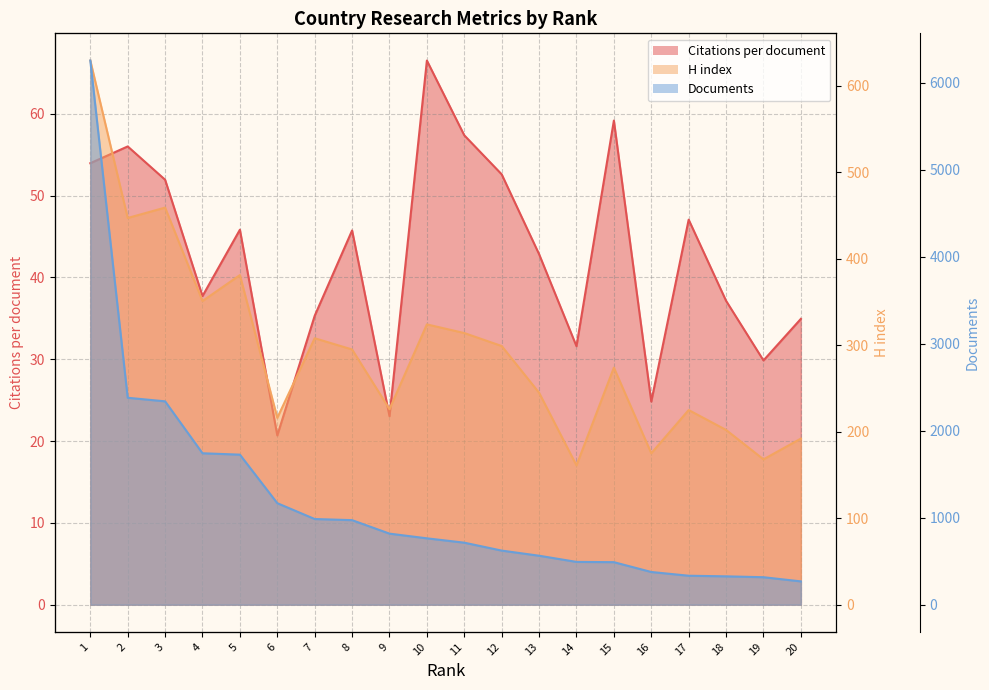

Reading left to right, what are all the values shown in this chart?

Citations per document: 1=54.0	2=56.0	3=52.0	4=37.7	5=45.8	6=20.7	7=35.3	8=45.8	9=23.1	10=66.5	11=57.4	12=52.6	13=42.9	14=31.6	15=59.2	16=24.8	17=47.1	18=37.1	19=29.9	20=34.9
H index: 1=629.0	2=447.0	3=459.0	4=351.0	5=381.0	6=216.0	7=308.0	8=295.0	9=226.0	10=324.0	11=314.0	12=299.0	13=245.0	14=161.0	15=274.0	16=175.0	17=225.0	18=202.0	19=168.0	20=192.0
Documents: 1=6256.0	2=2379.0	3=2338.0	4=1741.0	5=1725.0	6=1167.0	7=985.0	8=972.0	9=817.0	10=763.0	11=713.0	12=622.0	13=563.0	14=492.0	15=489.0	16=376.0	17=333.0	18=326.0	19=316.0	20=268.0